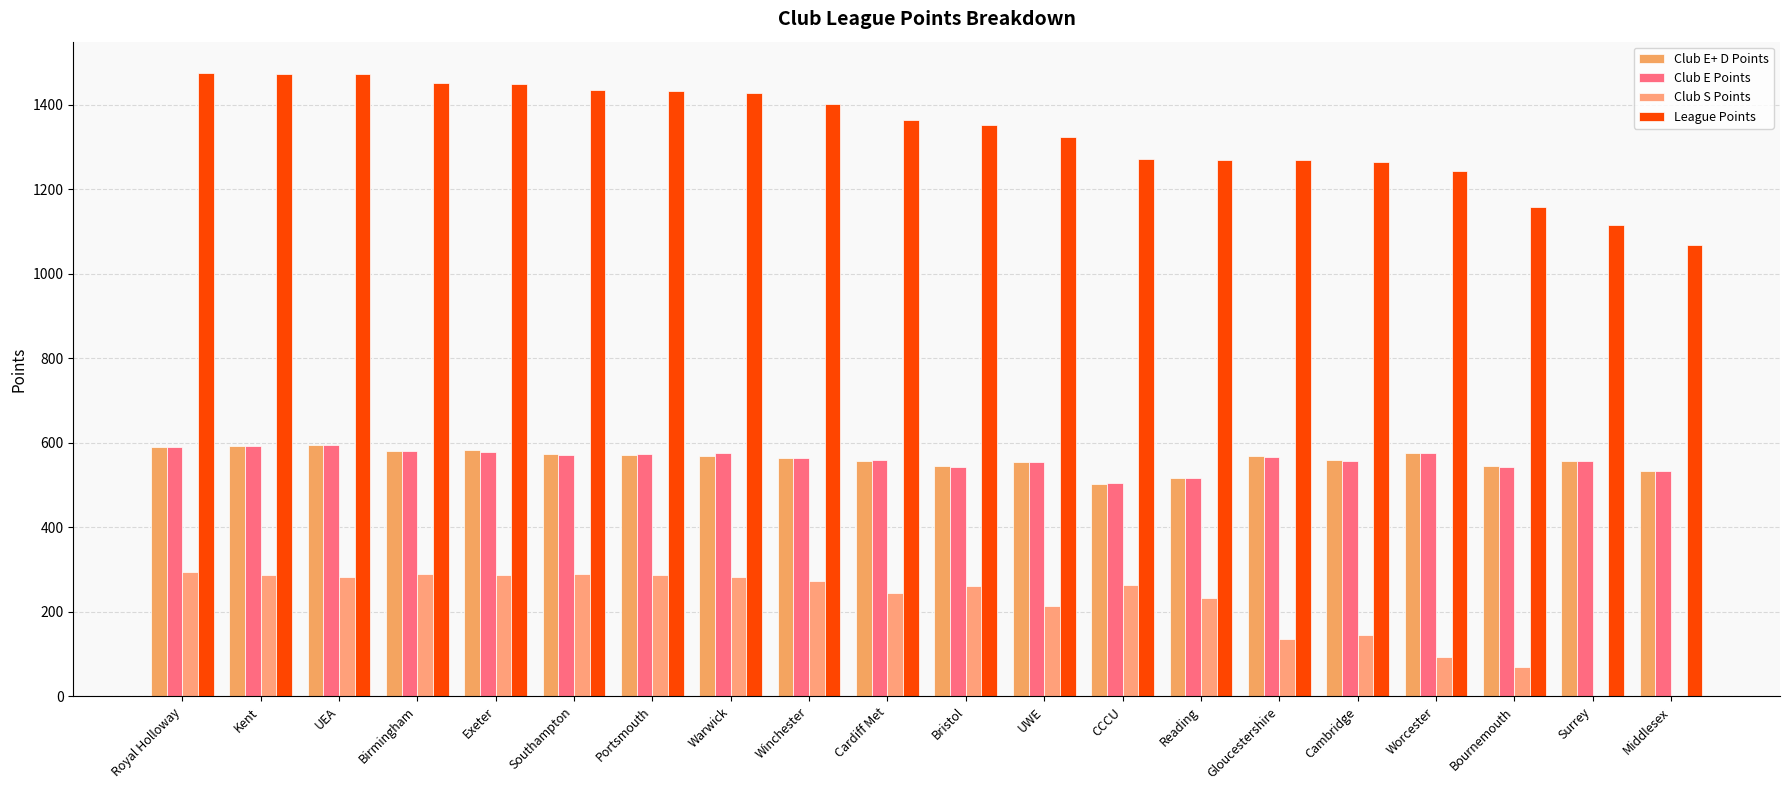

Which series has the largest range (max minus min)?

League Points